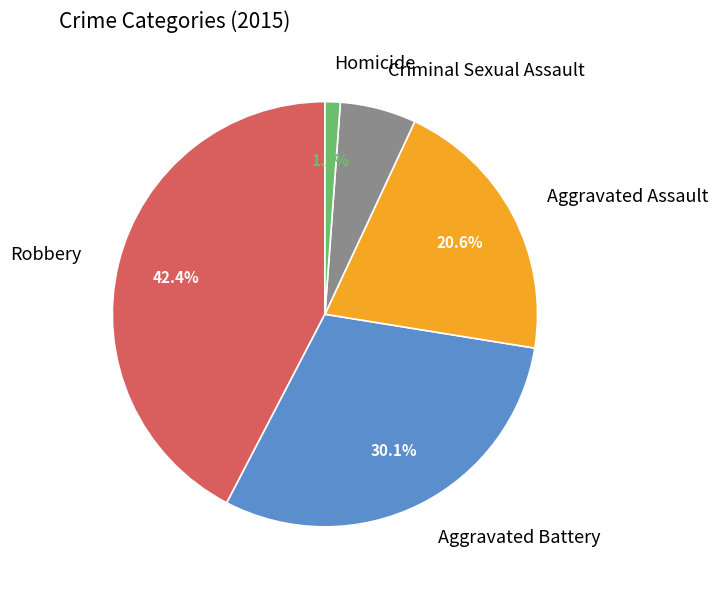

To the nearest percent, what is the combined percentage of Criminal Sexual Assault and Aggravated Battery?

36%